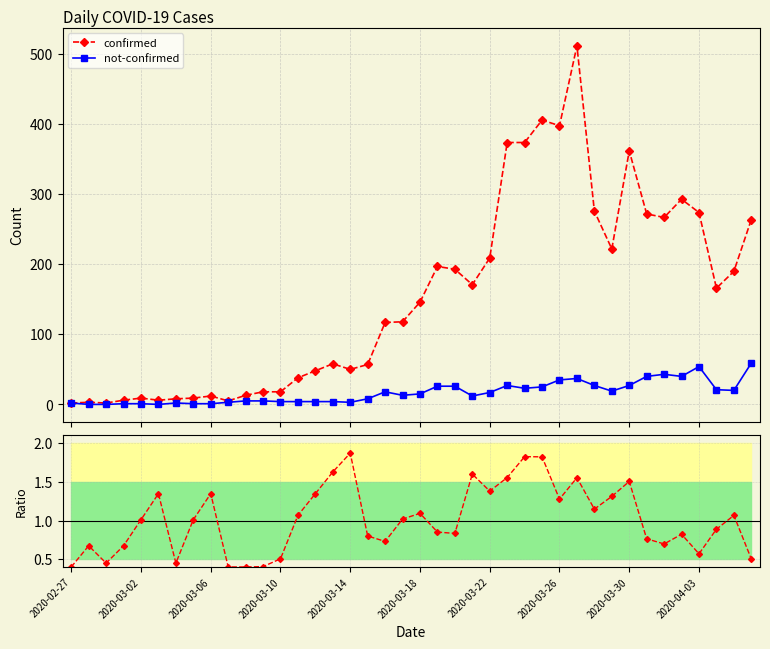

In ratio confirmed/not-confirmed, how many points are higher than both neighbors (excluding endpoints)?

11